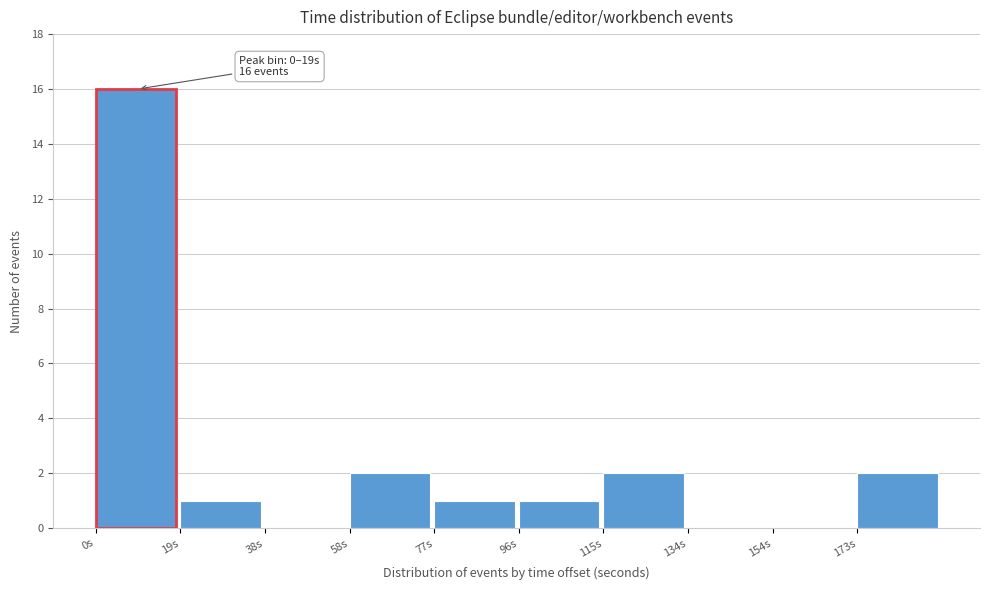

Which range on the x-axis has the tallest bar?

0 to 20